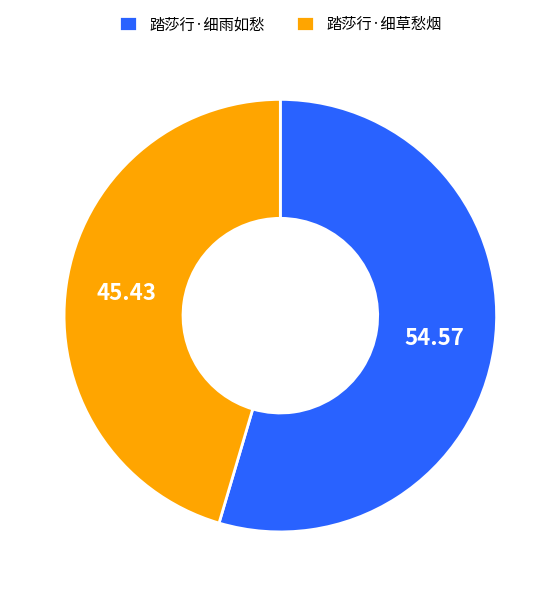

Is it true that 踏莎行·细草愁烟 is 55% of the pie?

False